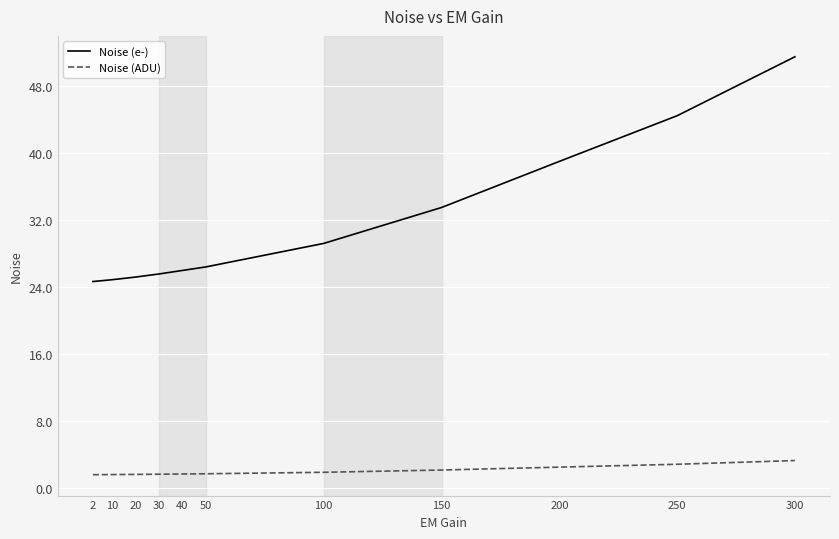

What is the total value across all series at 250?

47.3